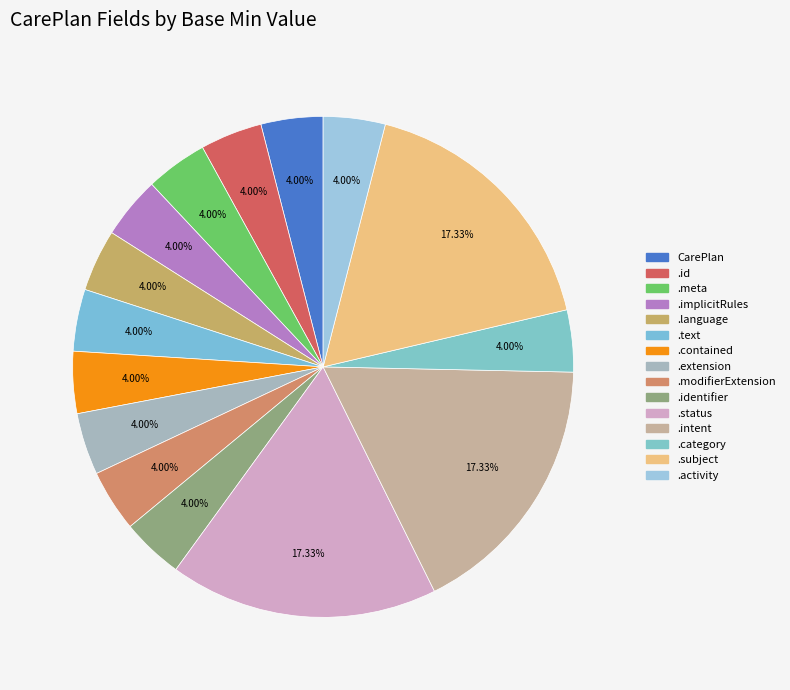

Which slice is the largest?

CarePlan.status